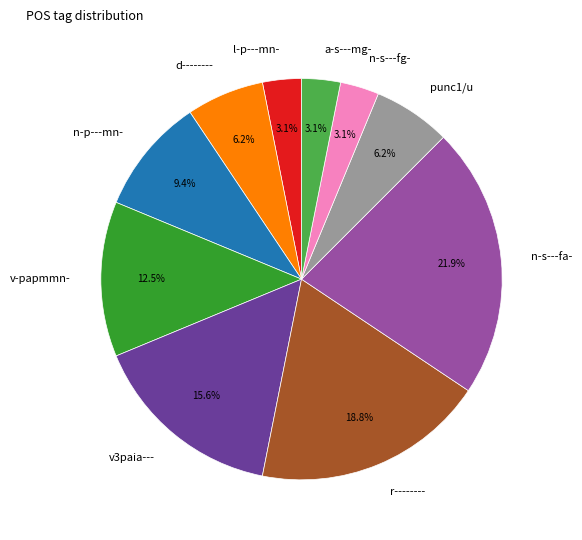

Is it true that r-------- is 5% of the pie?

False